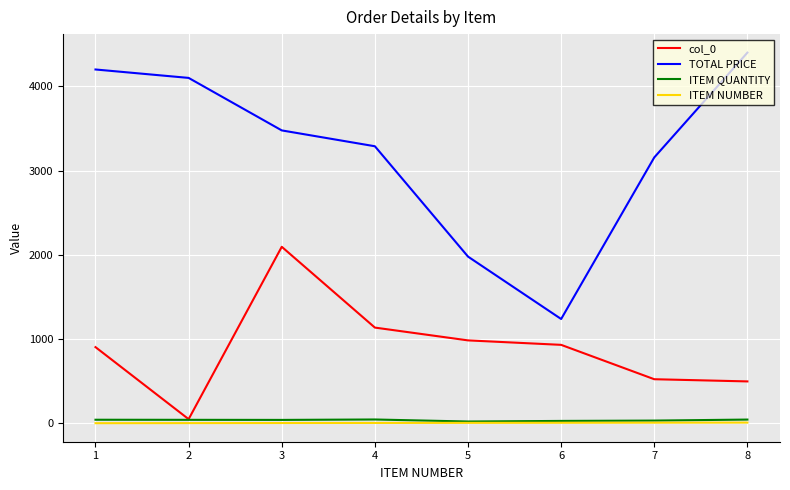

What is the total value across all series at 6?

2202.9